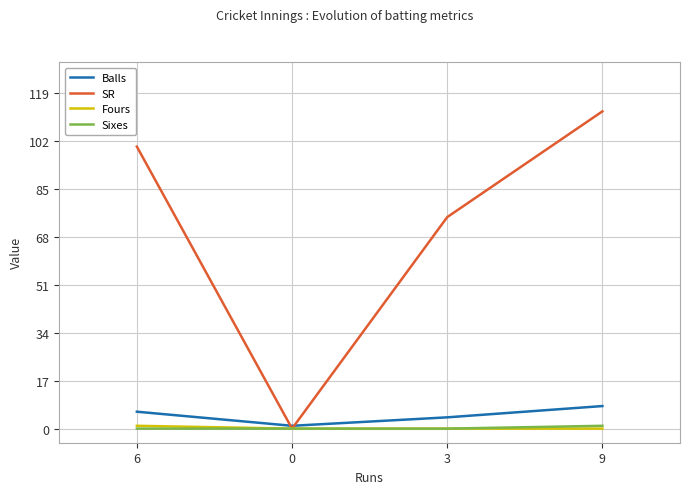

At how many categories does at least one series exceed 92?

2